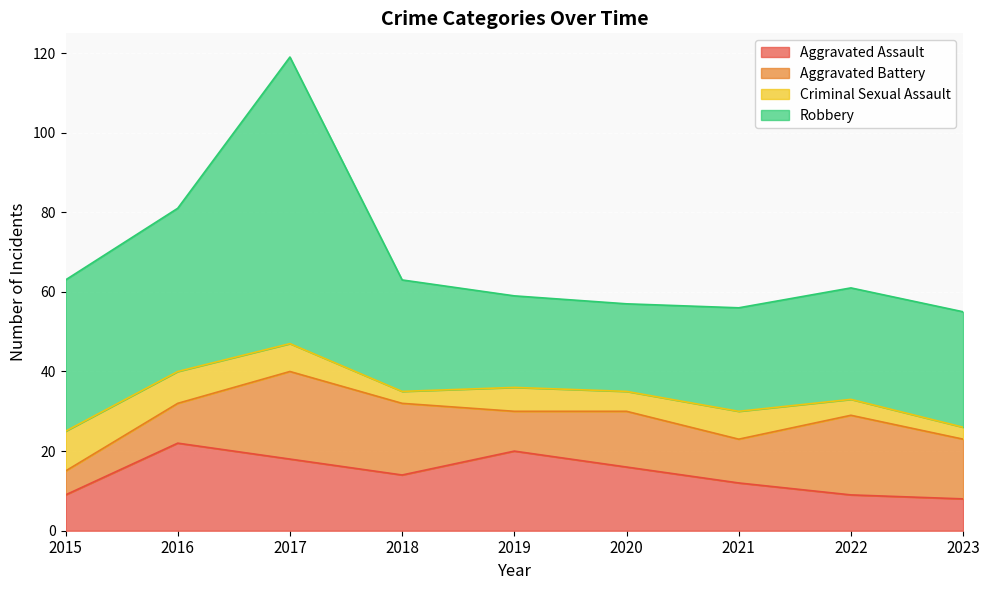

What is the sum of all Aggravated Battery values?

126